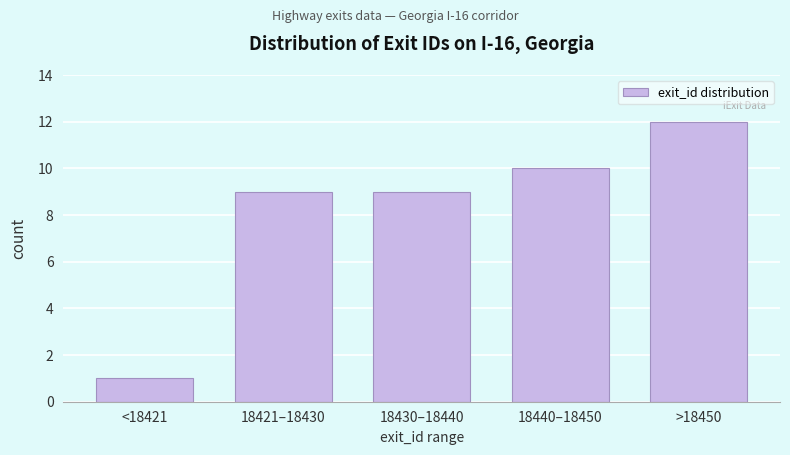

Reading right to left, extract all data points from this chart.

12	10	9	9	1